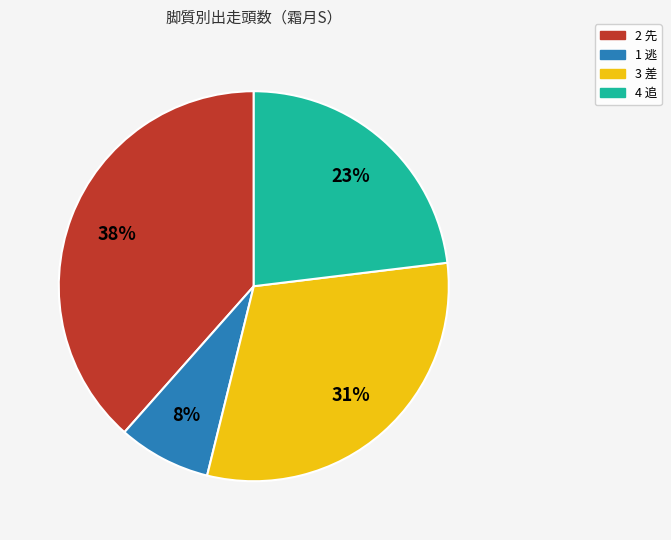

The 2 先 slice represents 38% of the pie. True or false?

True